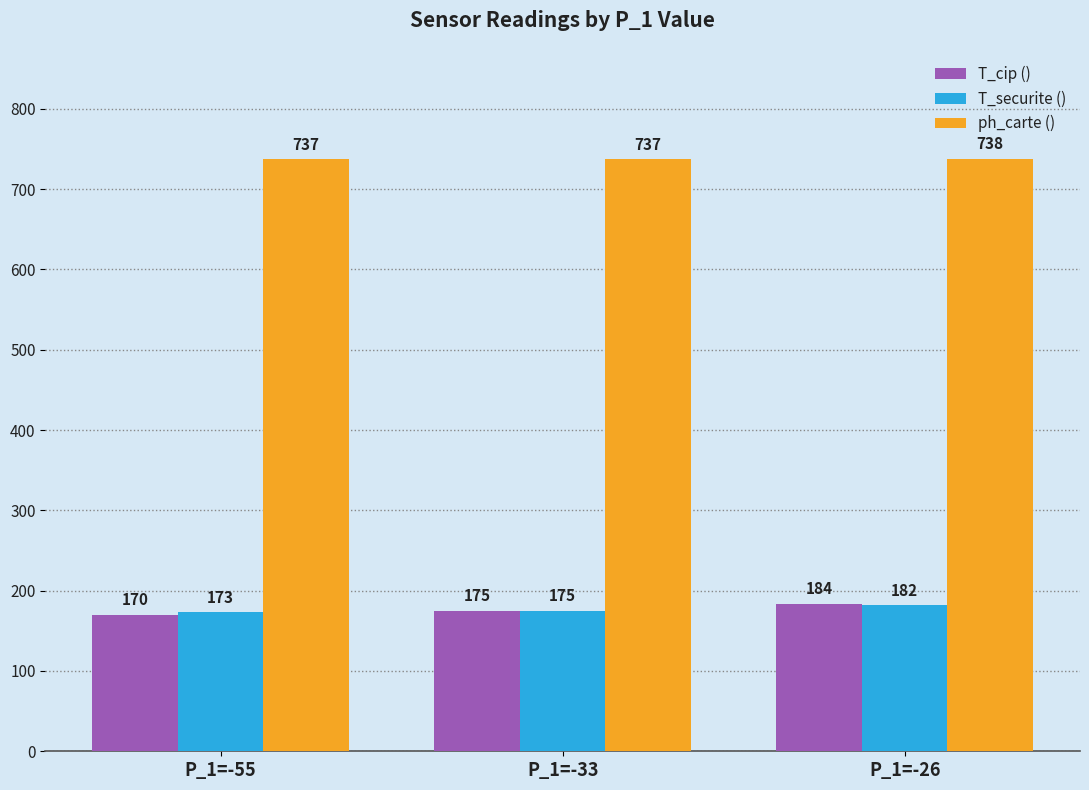

Reading left to right, transcribe all the data shown in this chart.

T_cip (): 170	175	184
T_securite (): 173	175	182
ph_carte (): 737	737	738